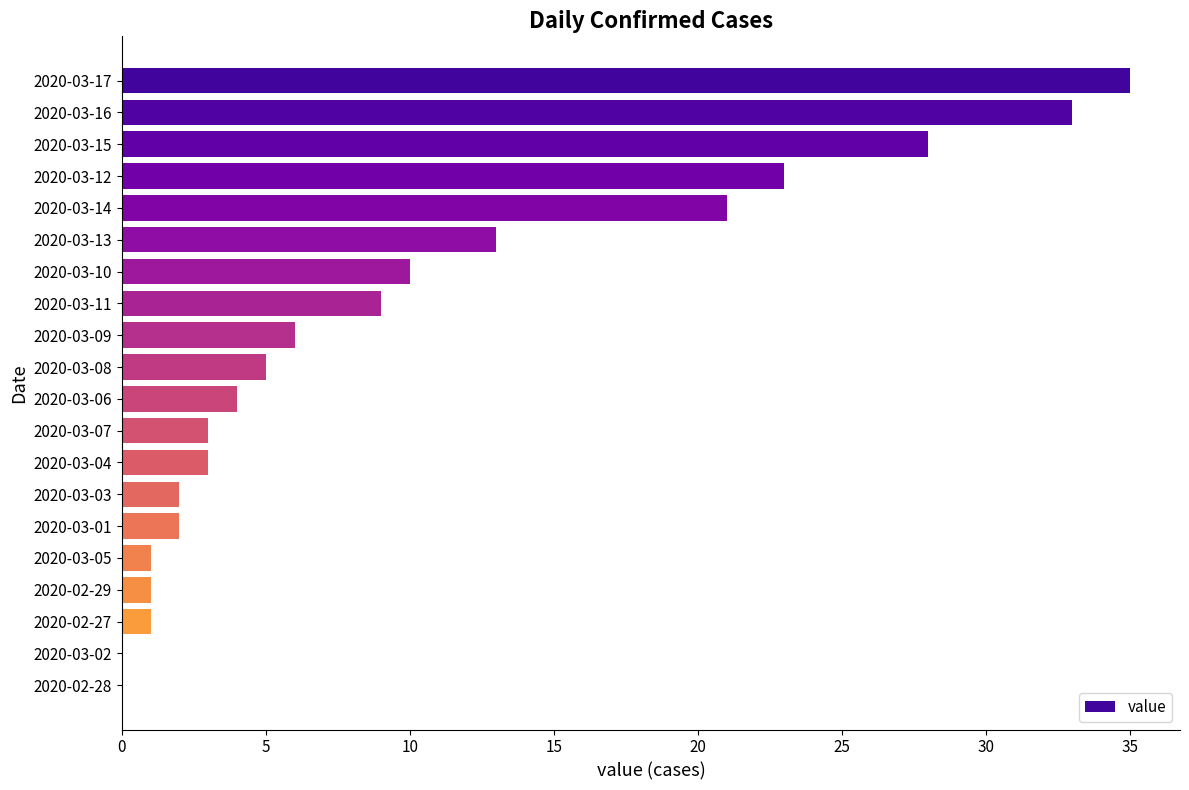

What is the sum of the values at 2020-03-10 and 2020-03-17?

45